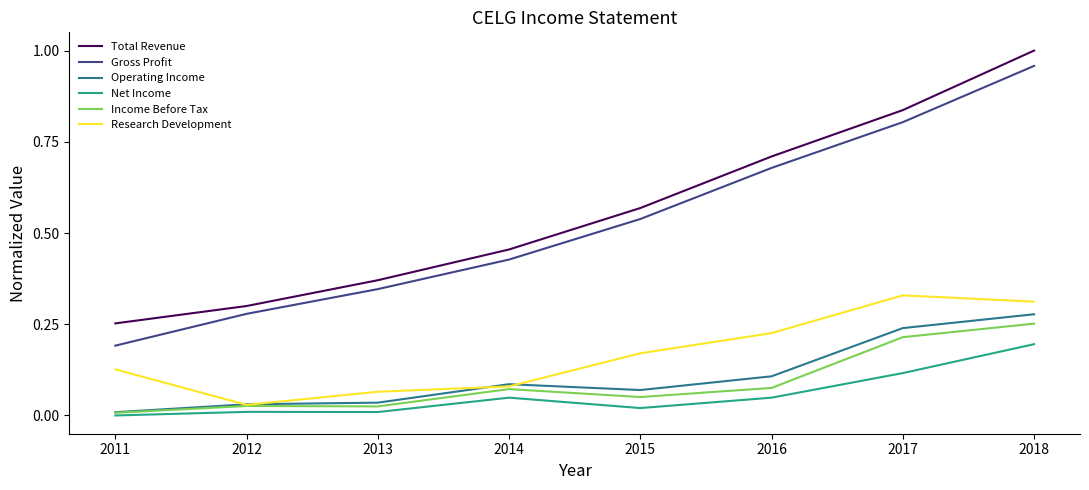

True or false: Total Revenue has a value of 0.6 at 2013.

False